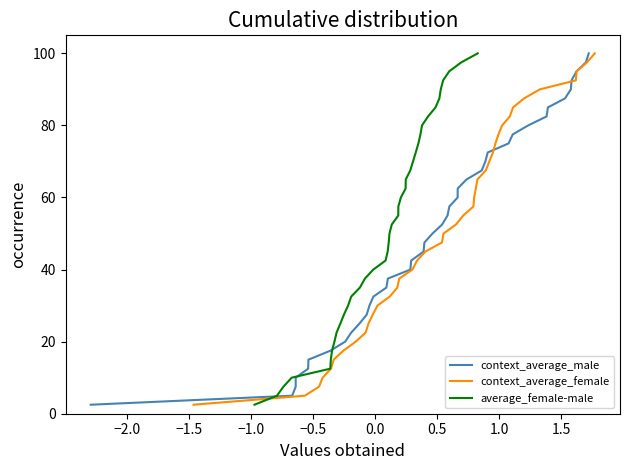

Reading left to right, transcribe all the data shown in this chart.

context_average_male: 2.5	5.0	7.5	10.0	12.5	15.0	17.5	20.0	22.5	25.0	27.5	30.0	32.5	35.0	37.5	40.0	42.5	45.0	47.5	50.0	52.5	55.0	57.5	60.0	62.5	65.0	67.5	70.0	72.5	75.0	77.5	80.0	82.5	85.0	87.5	90.0	92.5	95.0	97.5	100.0
context_average_female: 2.5	5.0	7.5	10.0	12.5	15.0	17.5	20.0	22.5	25.0	27.5	30.0	32.5	35.0	37.5	40.0	42.5	45.0	47.5	50.0	52.5	55.0	57.5	60.0	62.5	65.0	67.5	70.0	72.5	75.0	77.5	80.0	82.5	85.0	87.5	90.0	92.5	95.0	97.5	100.0
average_female-male: 2.5	5.0	7.5	10.0	12.5	15.0	17.5	20.0	22.5	25.0	27.5	30.0	32.5	35.0	37.5	40.0	42.5	45.0	47.5	50.0	52.5	55.0	57.5	60.0	62.5	65.0	67.5	70.0	72.5	75.0	77.5	80.0	82.5	85.0	87.5	90.0	92.5	95.0	97.5	100.0